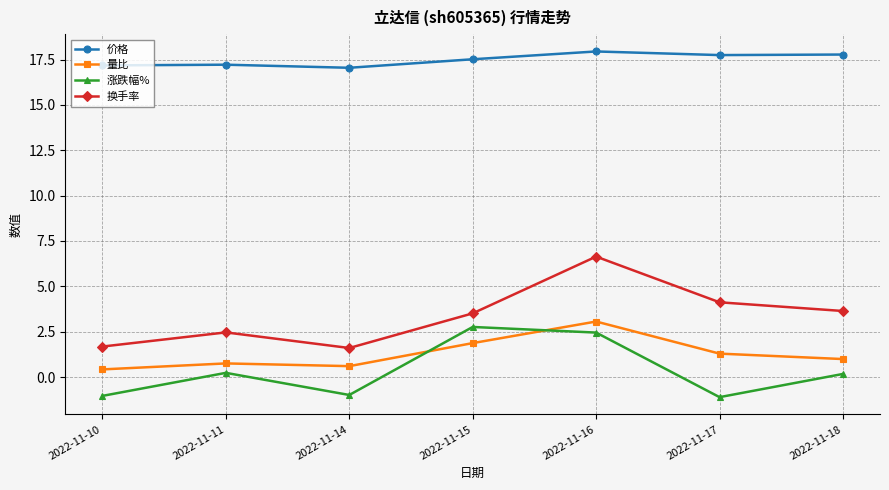

Which series has the largest range (max minus min)?

换手率